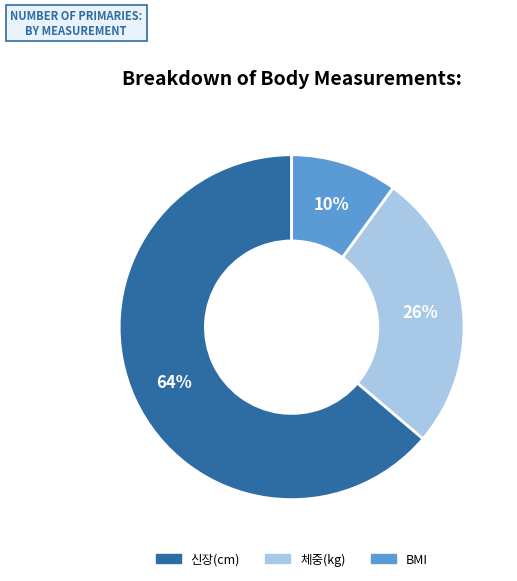

How many segments does this pie chart have?

3